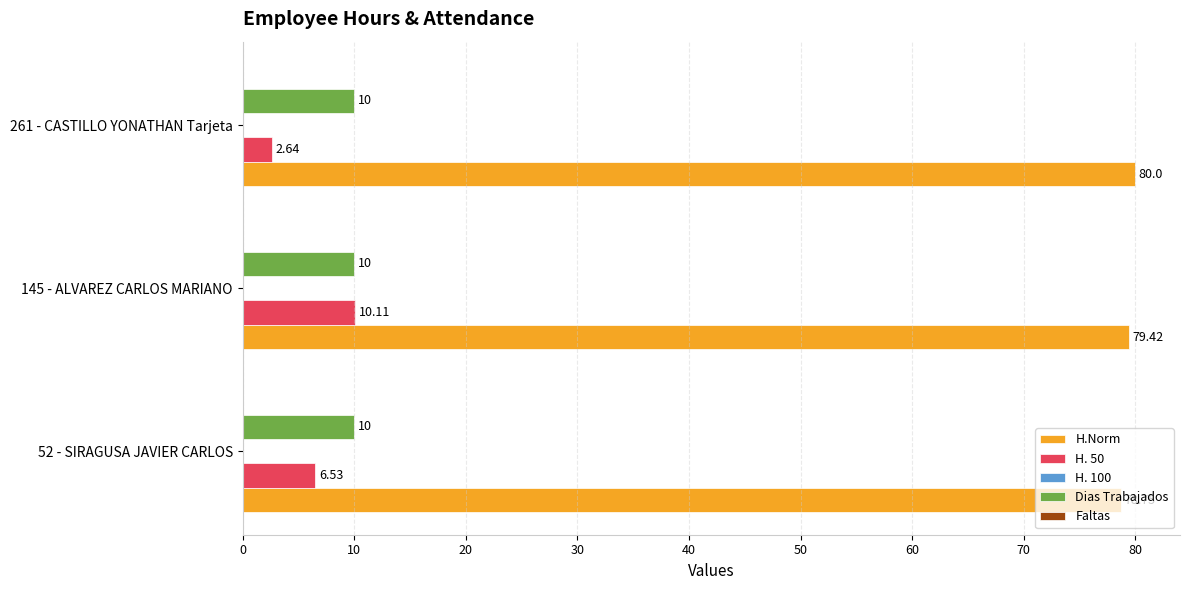

Which series has the largest total across all categories?

H.Norm